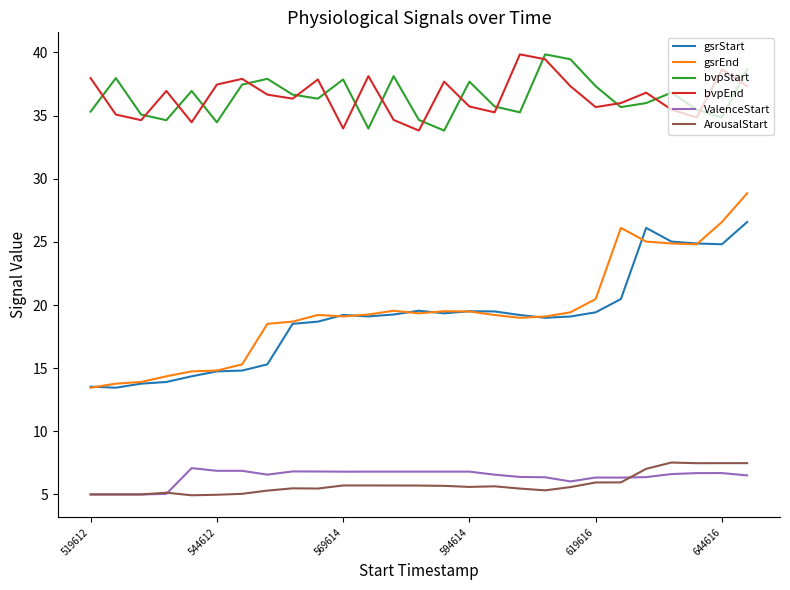

True or false: gsrStart and ValenceStart cross at least once.

False